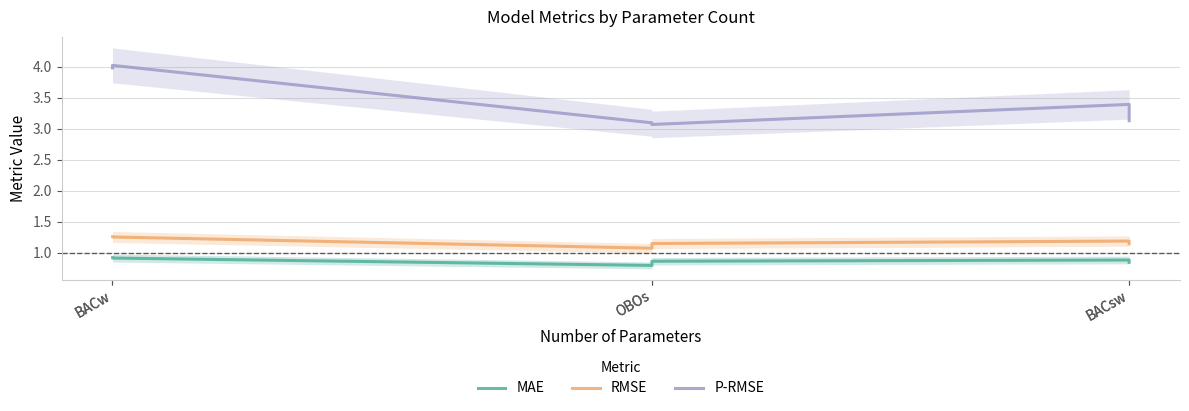

How many distinct data groups are displayed?

3